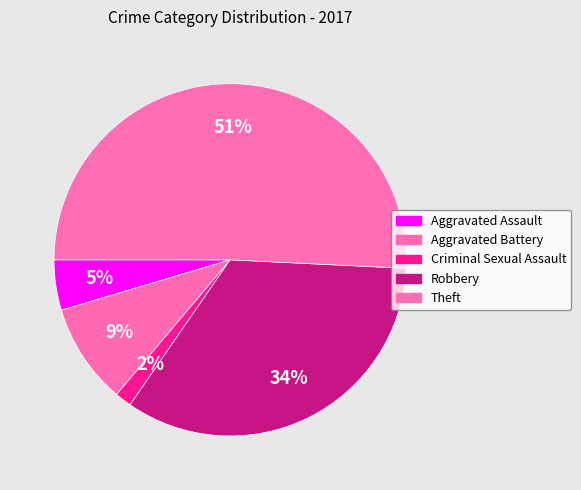

Does any single category account for the majority?

Yes